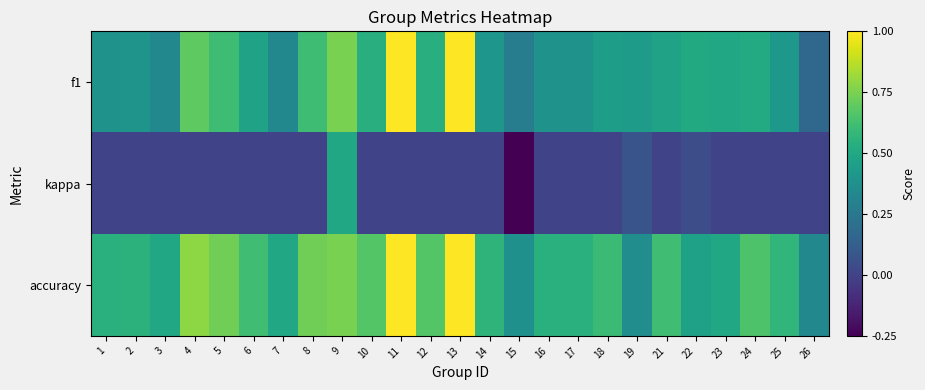

Reading left to right, what are all the values shown in this chart?

f1: 1=0.4	2=0.4	3=0.3	4=0.7	5=0.6	6=0.5	7=0.3	8=0.6	9=0.7	10=0.5	11=1.0	12=0.5	13=1.0	14=0.4	15=0.3	16=0.4	17=0.4	18=0.5	19=0.4	21=0.5	22=0.5	23=0.5	24=0.5	25=0.4	26=0.2
kappa: 1=0.0	2=0.0	3=0.0	4=0.0	5=0.0	6=0.0	7=0.0	8=0.0	9=0.5	10=0.0	11=0.0	12=0.0	13=0.0	14=0.0	15=-0.2	16=0.0	17=0.0	18=0.0	19=0.1	21=0.0	22=0.0	23=0.0	24=0.0	25=0.0	26=0.0
accuracy: 1=0.5	2=0.6	3=0.5	4=0.8	5=0.7	6=0.6	7=0.5	8=0.7	9=0.8	10=0.7	11=1.0	12=0.7	13=1.0	14=0.6	15=0.4	16=0.5	17=0.5	18=0.6	19=0.4	21=0.6	22=0.5	23=0.5	24=0.7	25=0.6	26=0.3